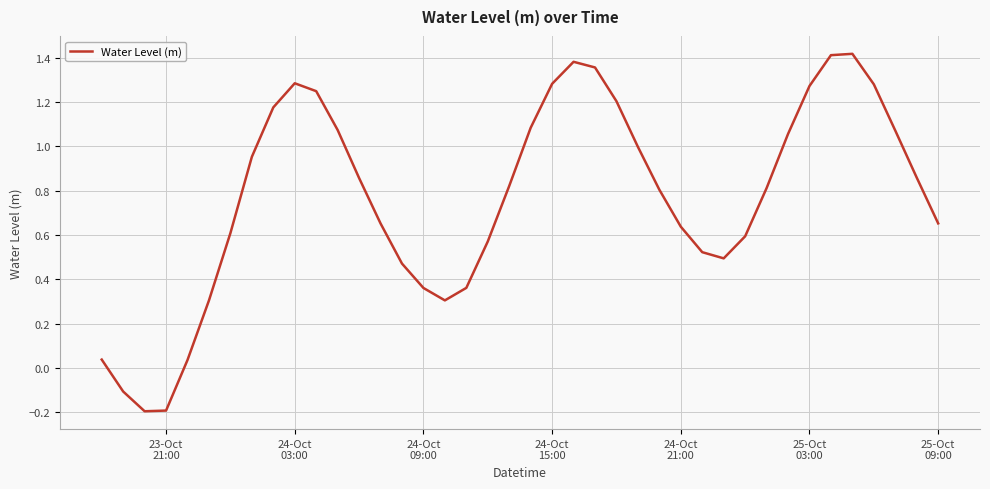

What is the difference between the maximum and minimum values?

1.6